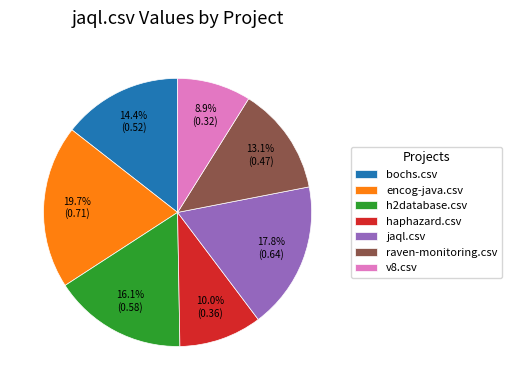

Is there any slice that represents more than half of the pie?

No